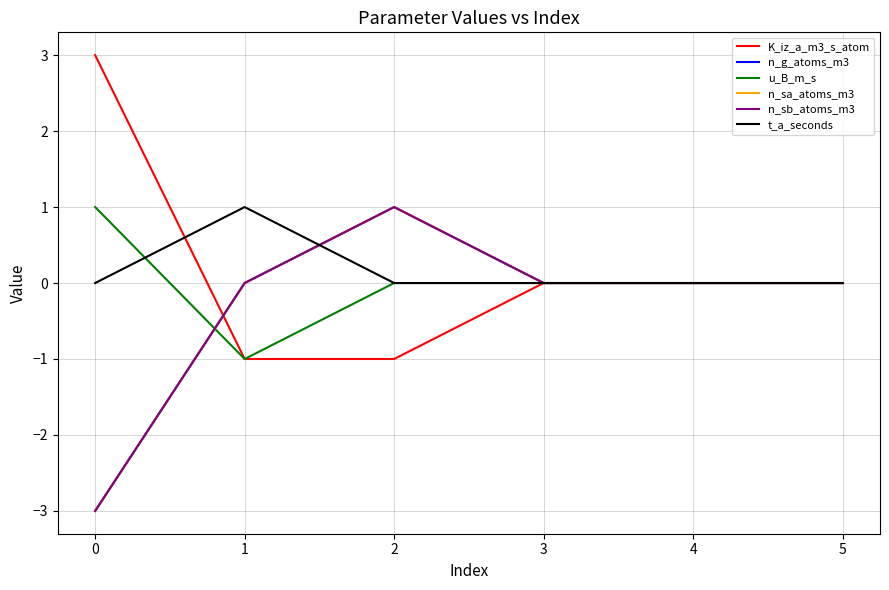

How many lines are shown in the chart?

6